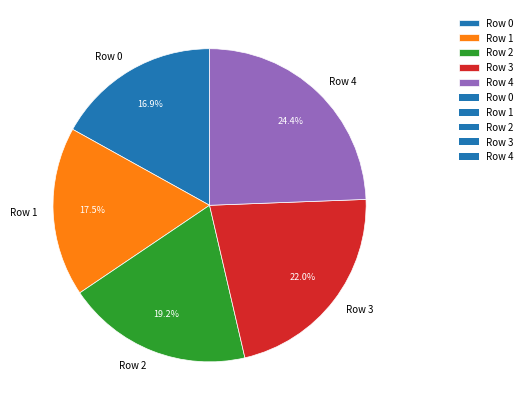

Approximately how many times larger is the value at Row 0 compared to Row 3?

0.8